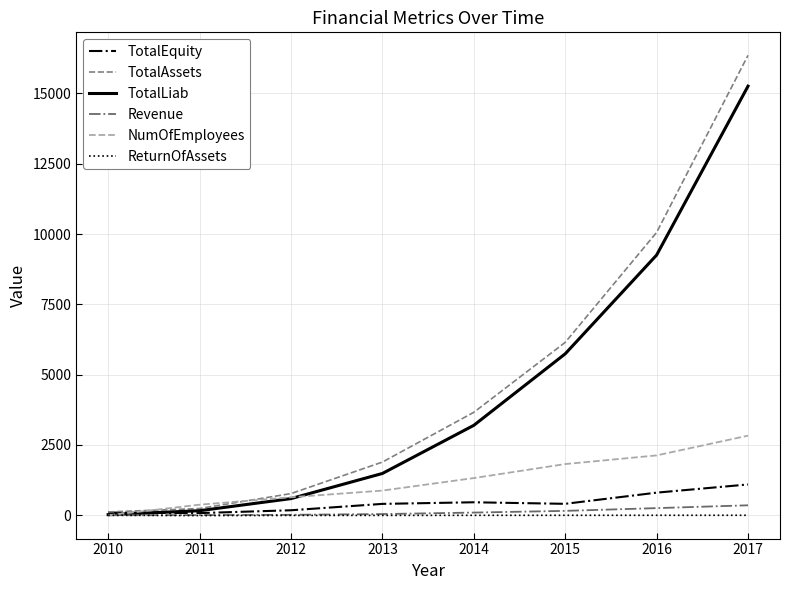

The TotalLiab series shows 1486.6 at 2013. True or false?

True